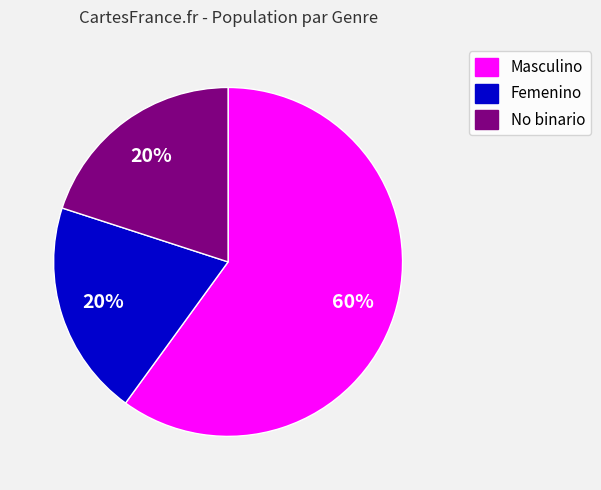

To the nearest percent, what portion does Masculino represent?

60%